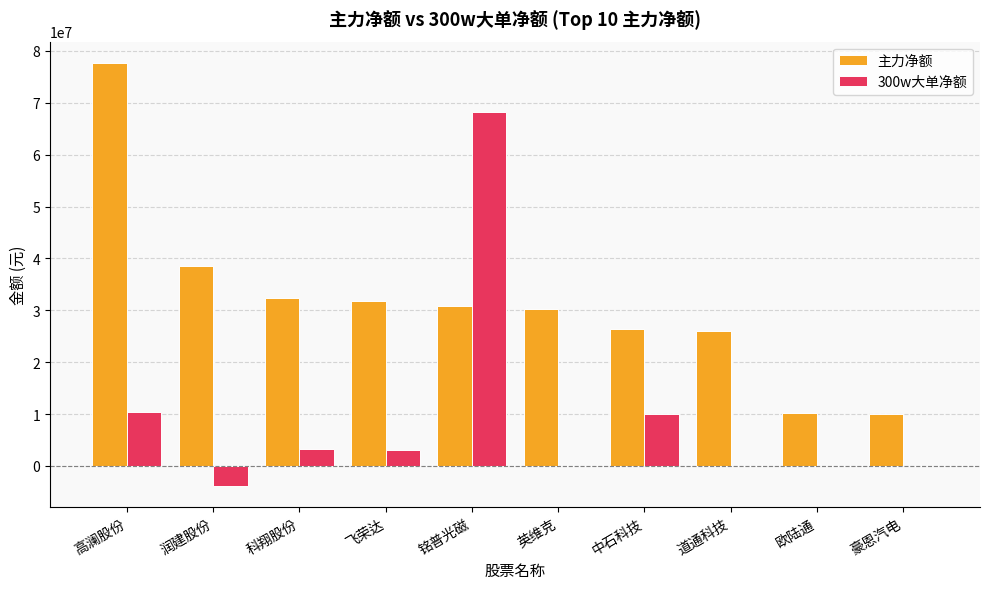

Which series has the largest total across all categories?

主力净额